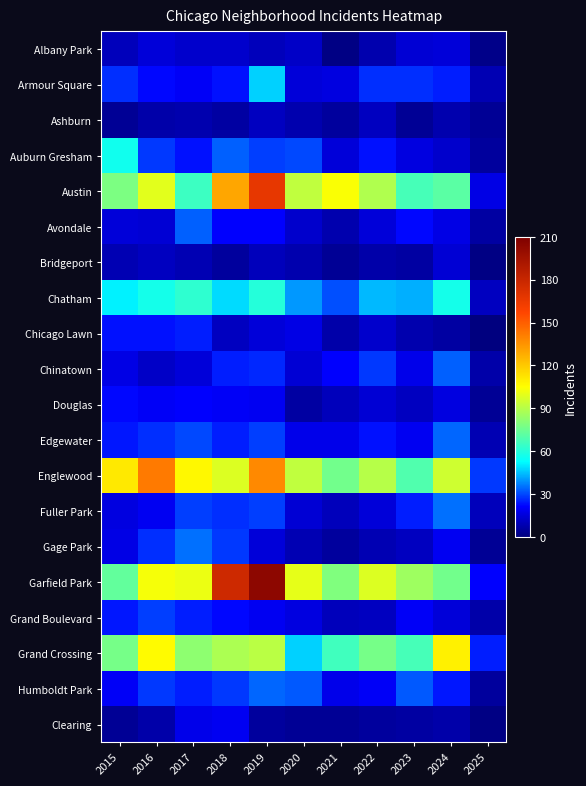

At how many categories does at least one series exceed 99?

8